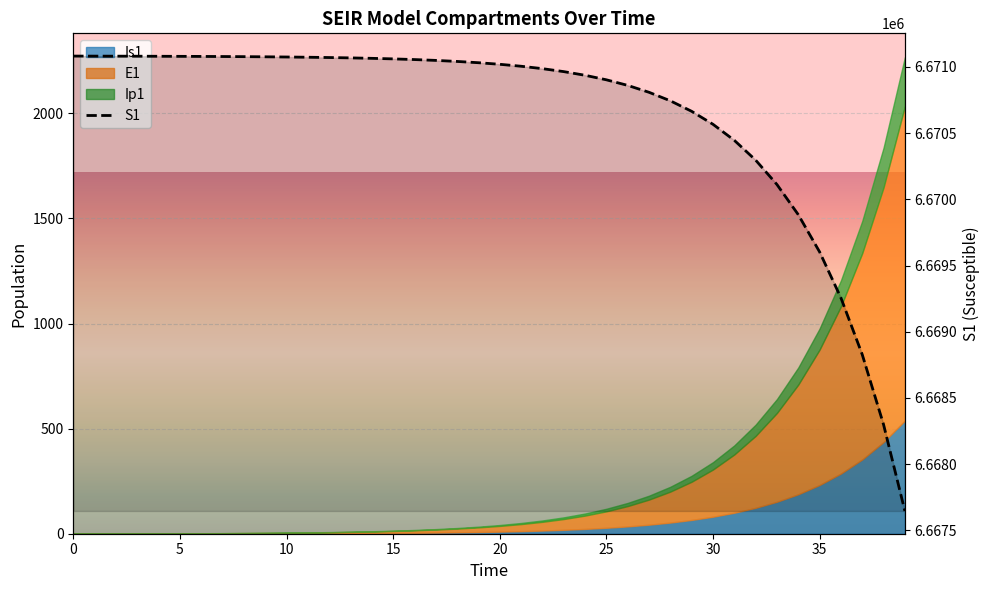

What is the value of the 5th point from the left?

6671080.5